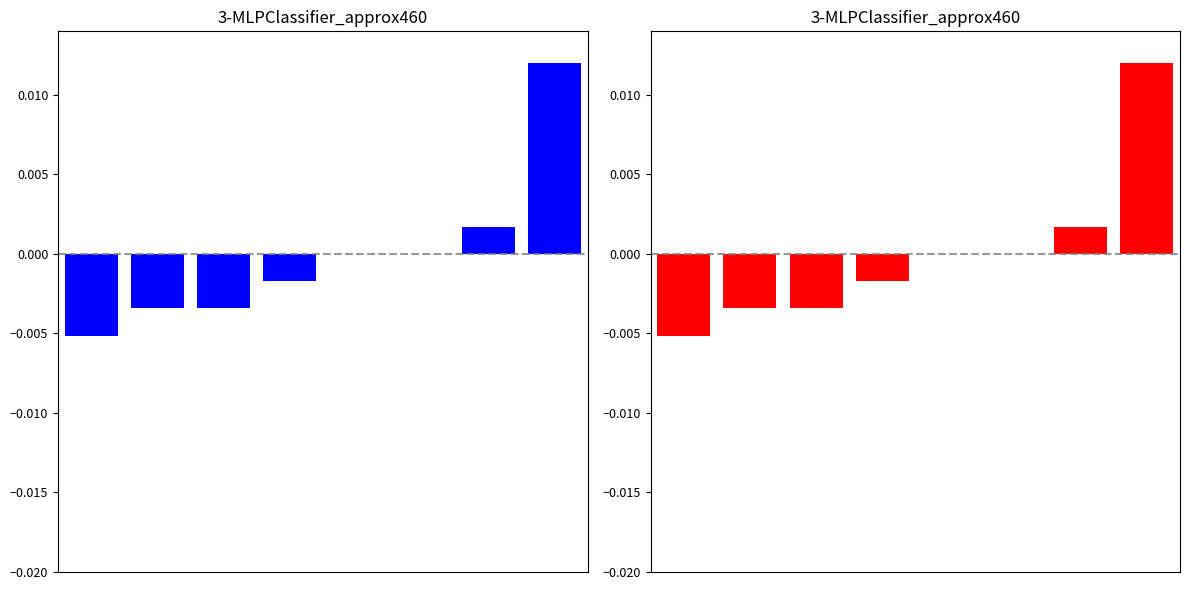

How many values are between 0 and 1?

4